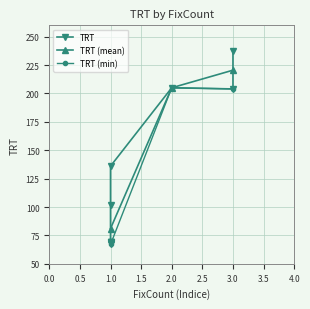

What is the change in value from 1 to 3?

+170